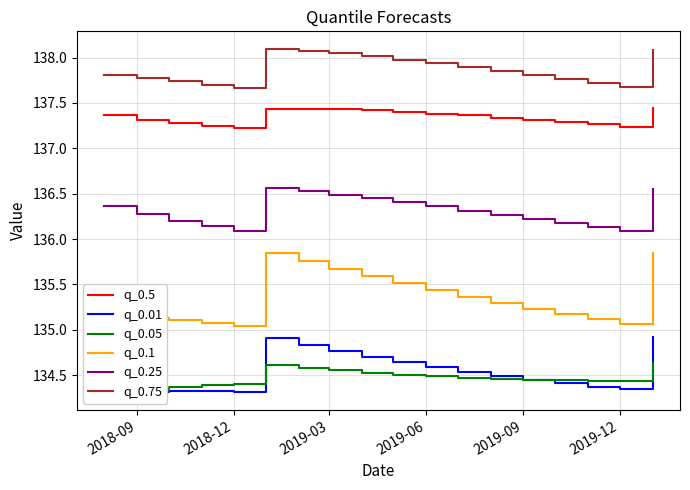

What is the difference between the maximum and minimum values in the q_0.1 series?

0.8